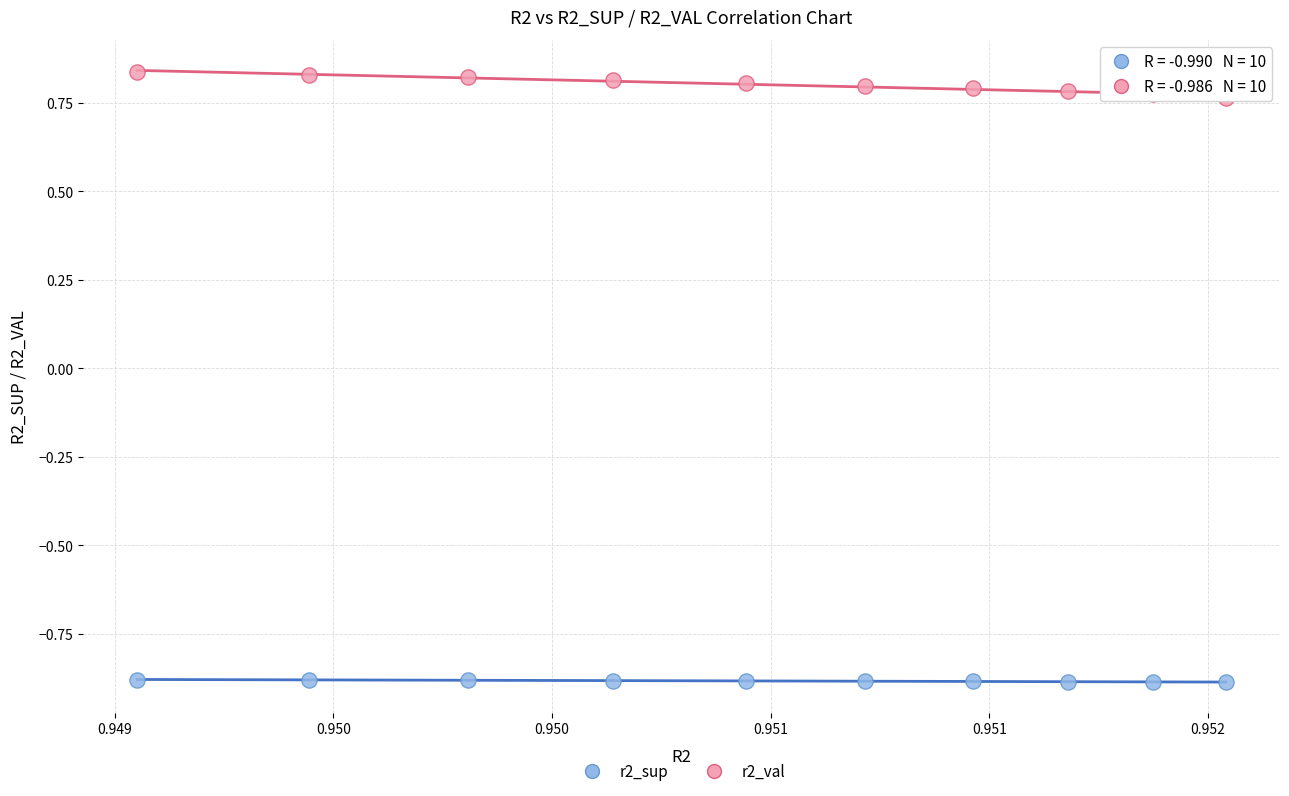

Across all data points, what is the range of Y values (max minus min)?

1.7